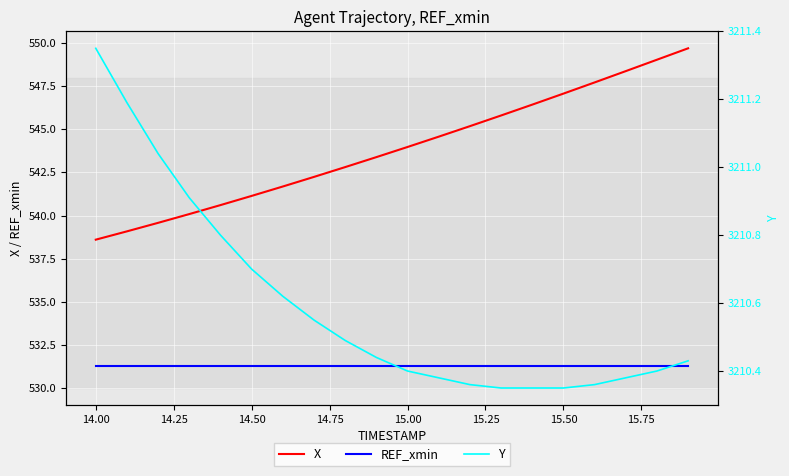

What is the maximum value for X?

549.7